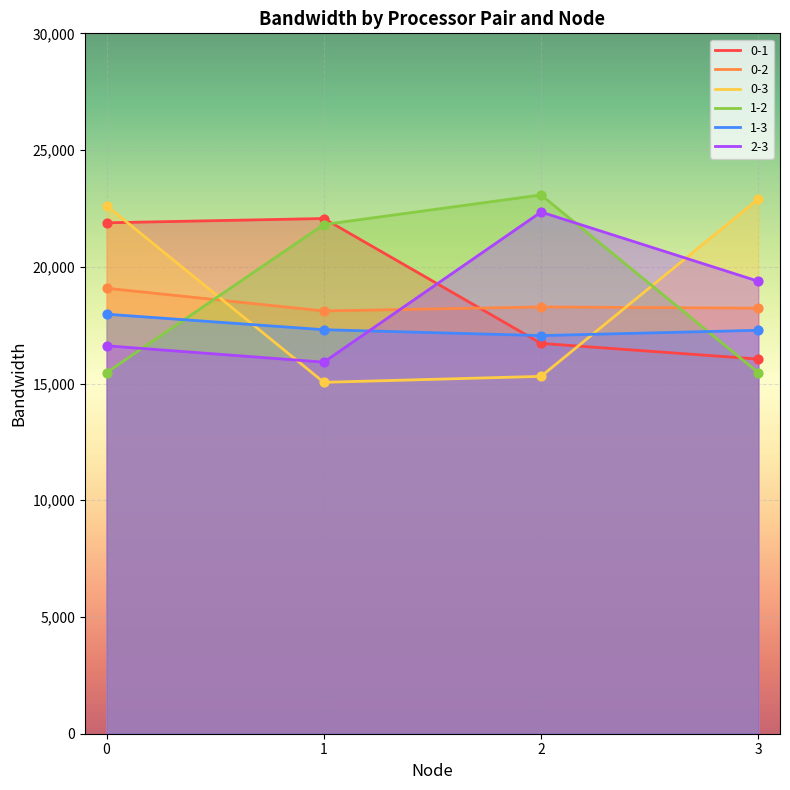

What are all the series names shown in the legend?

0-1, 0-2, 0-3, 1-2, 1-3, 2-3